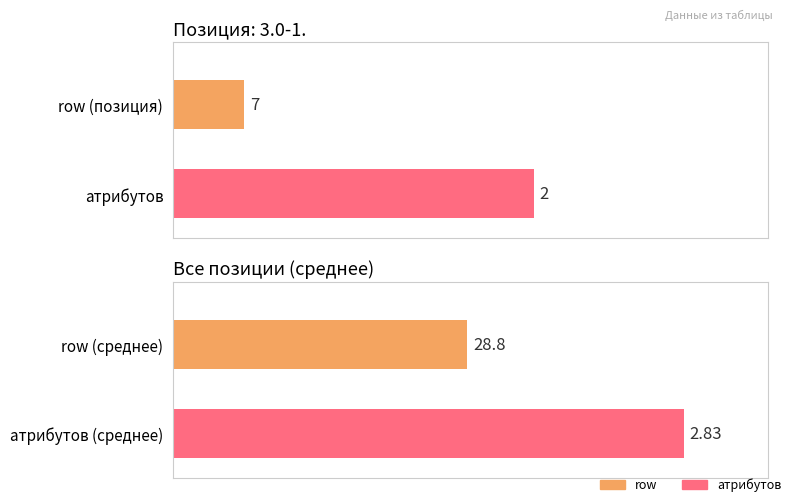

List the labels in order of value, largest first.

атрибутов, row (позиция)